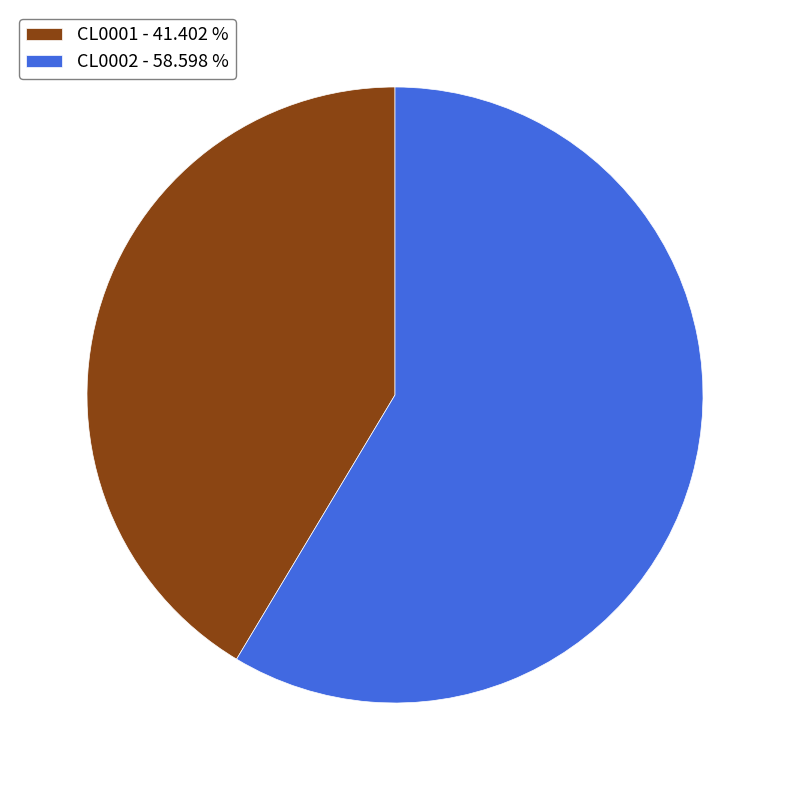

Is it true that CL0002 is 59% of the pie?

True